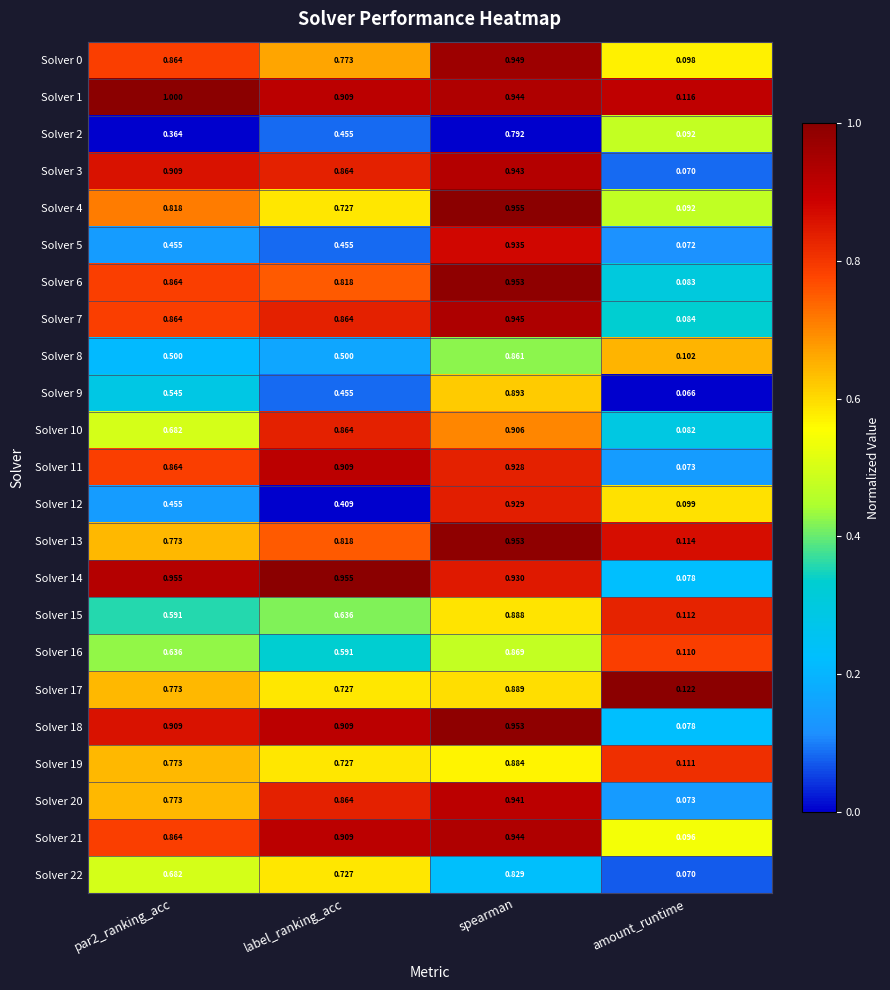

At which category does the chart reach its minimum across all series?

amount_runtime